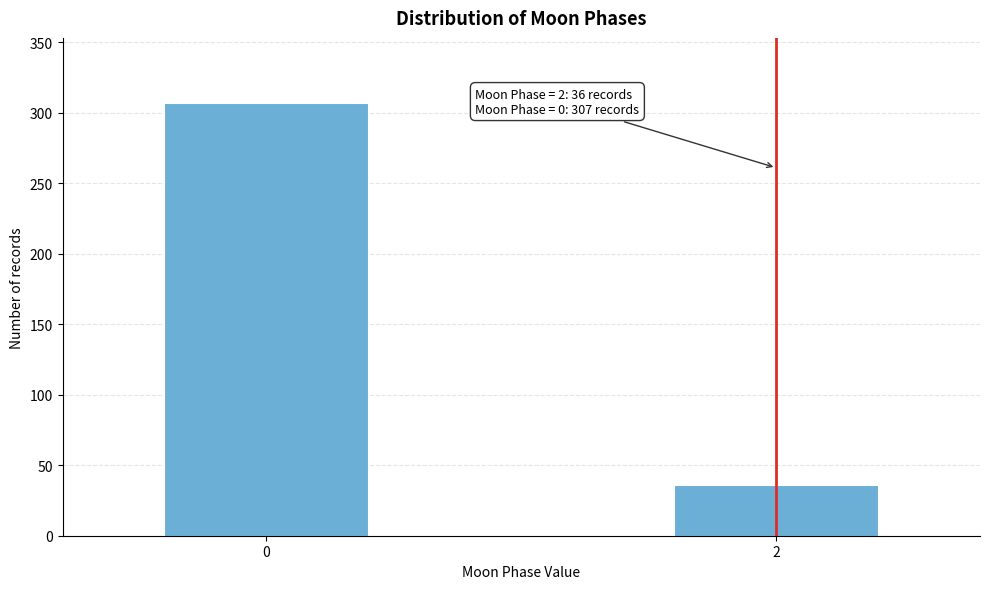

Reading left to right, list all the values displayed in this chart.

307	36